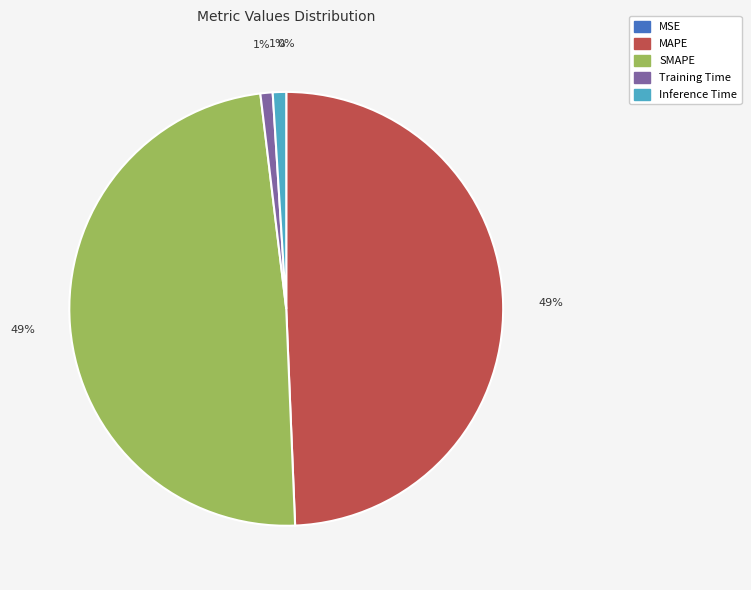

True or false: MAPE accounts for 49% of the total.

True